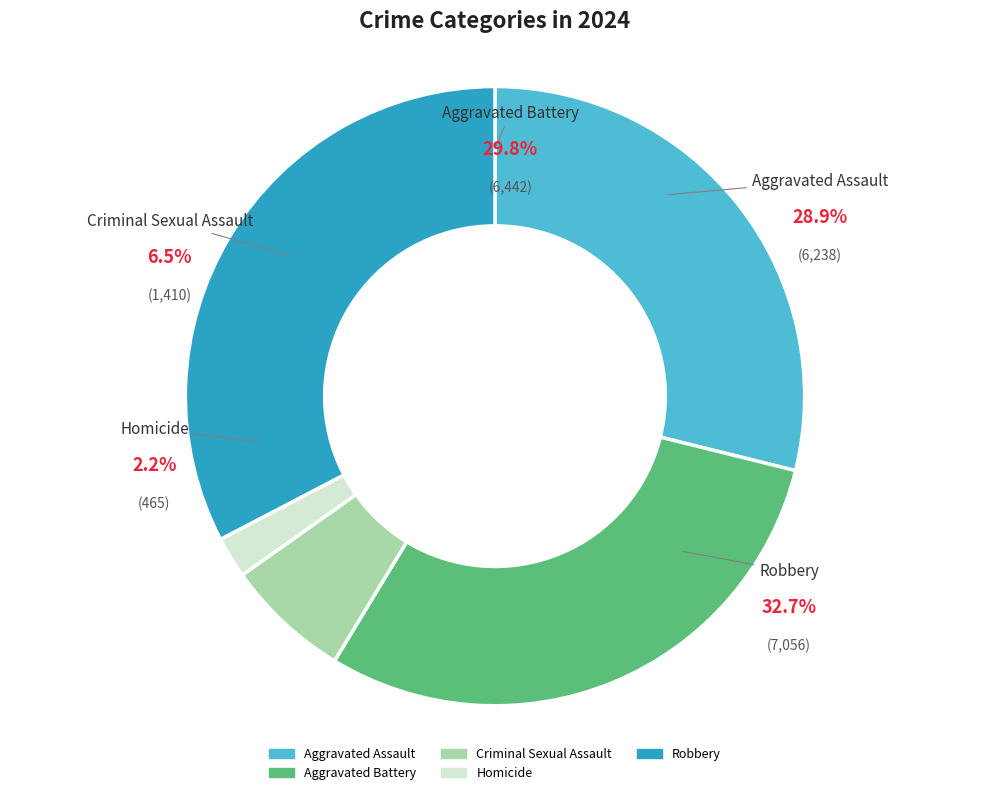

Which category has the smallest portion of the pie?

Homicide